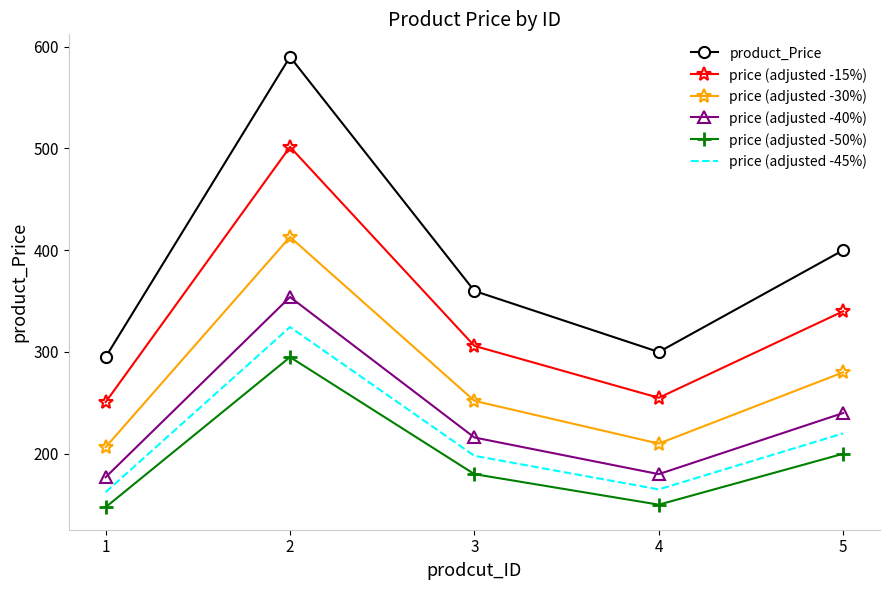

What is the greatest value displayed?

590.0